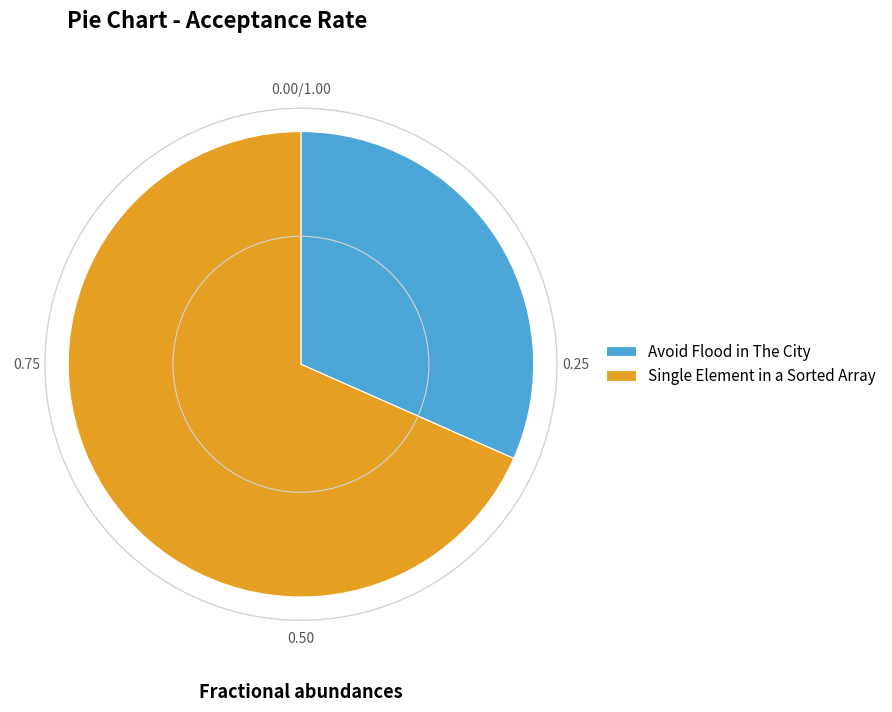

Is Avoid Flood in The City the majority of the pie?

No